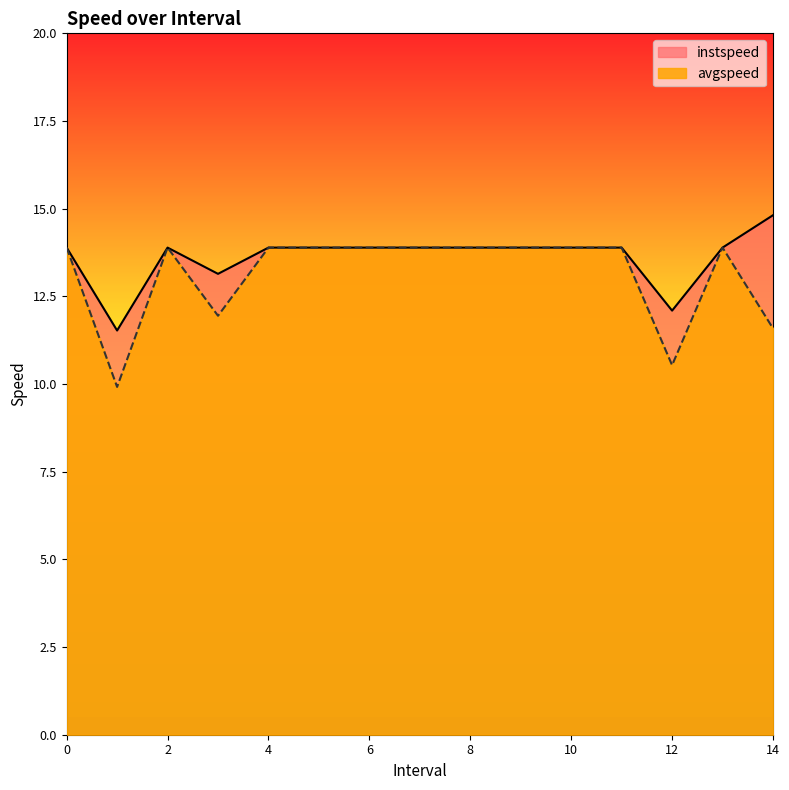

Which series has the widest spread of values?

avgspeed